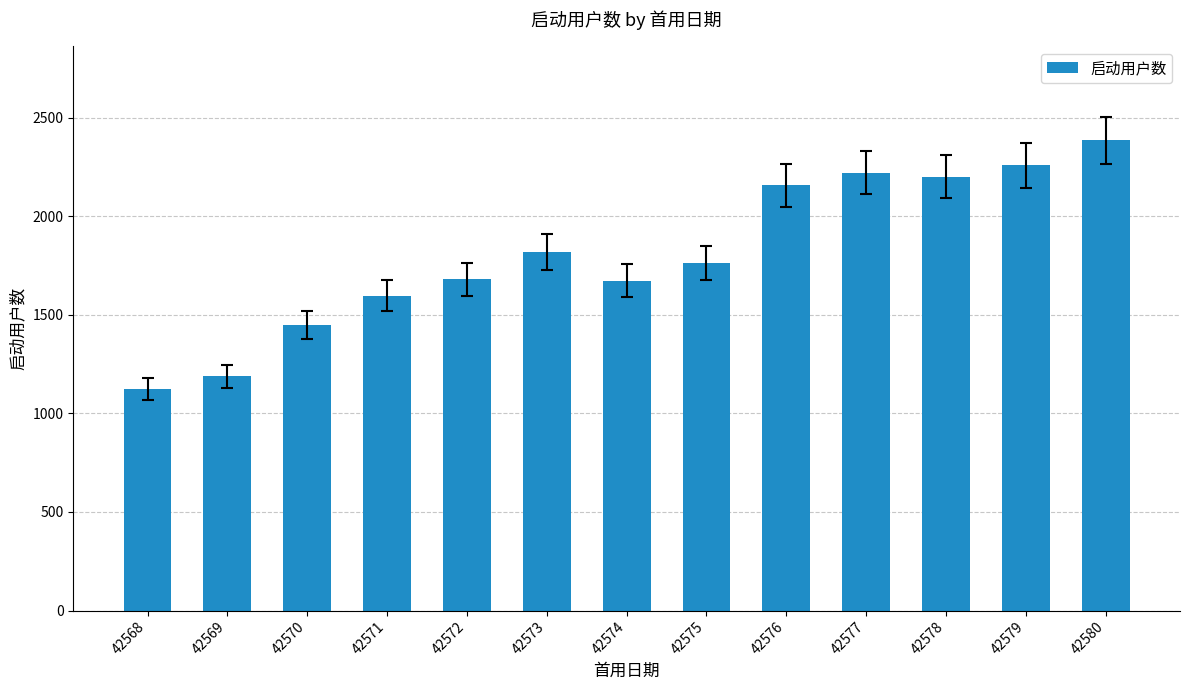

At which label does the data first exceed 1762?

42573